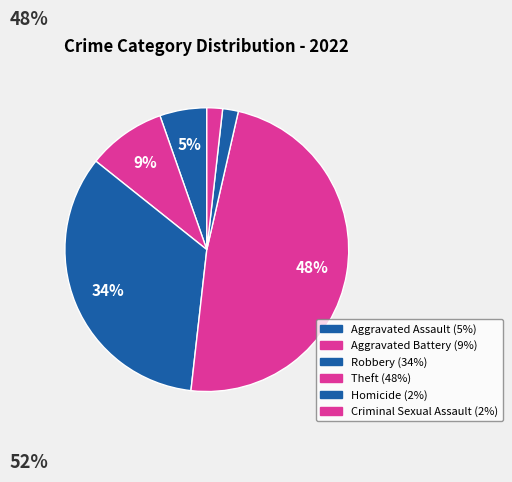

Count the number of slices in the pie.

6